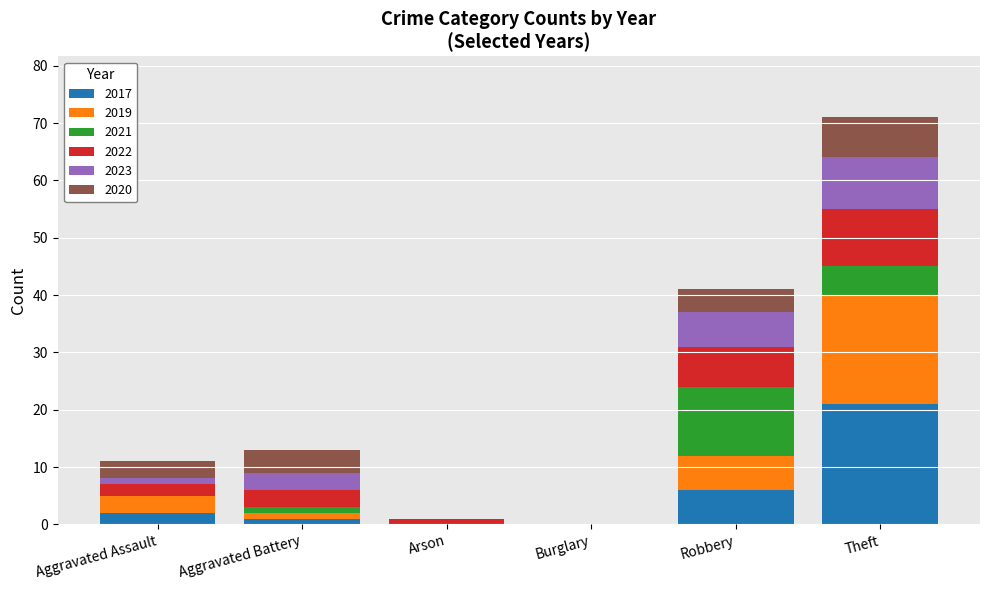

Is it true that 2017 equals 0 at Burglary?

True